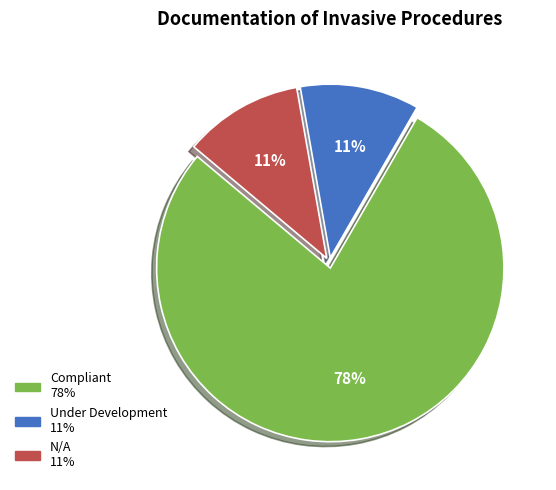

Does any single category account for the majority?

Yes